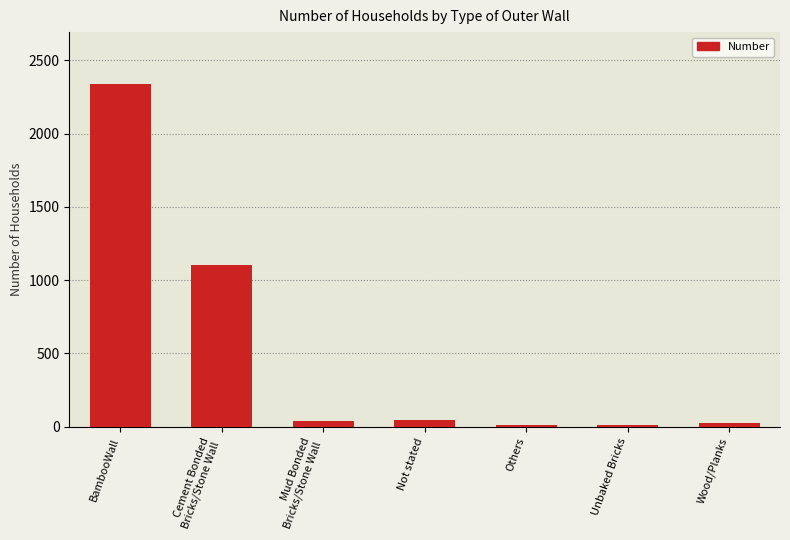

Which label corresponds to the largest value in the chart?

BambooWall